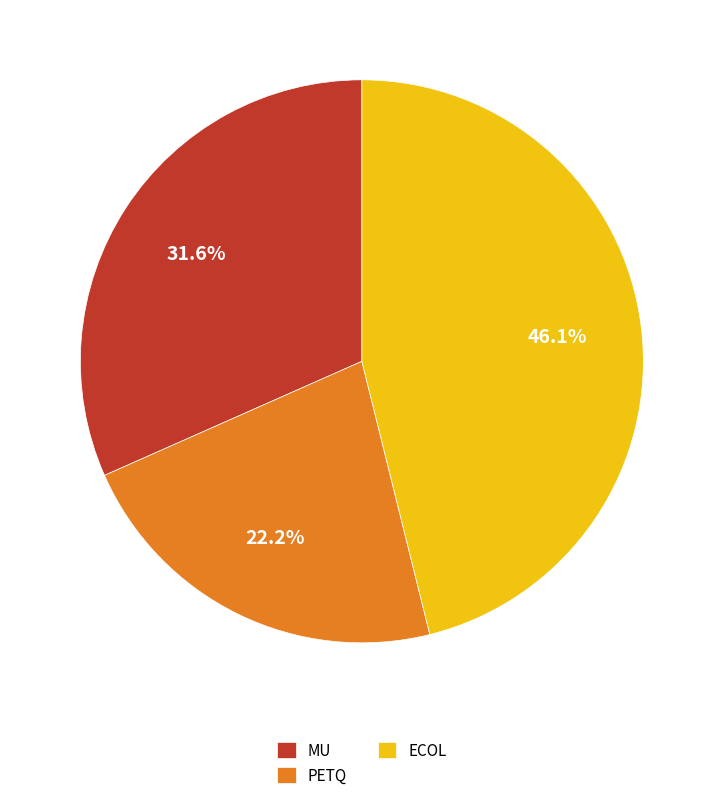

How many segments does this pie chart have?

3